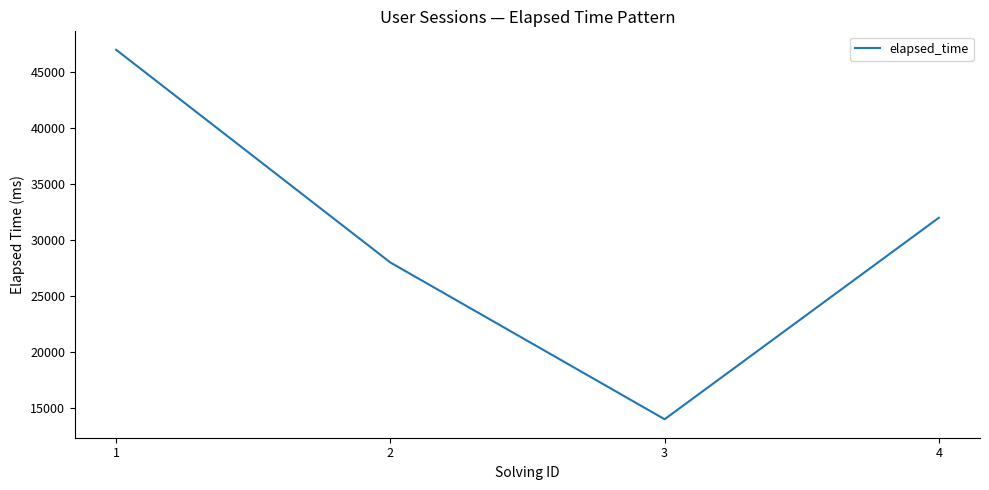

What is the sum of all values?

121000